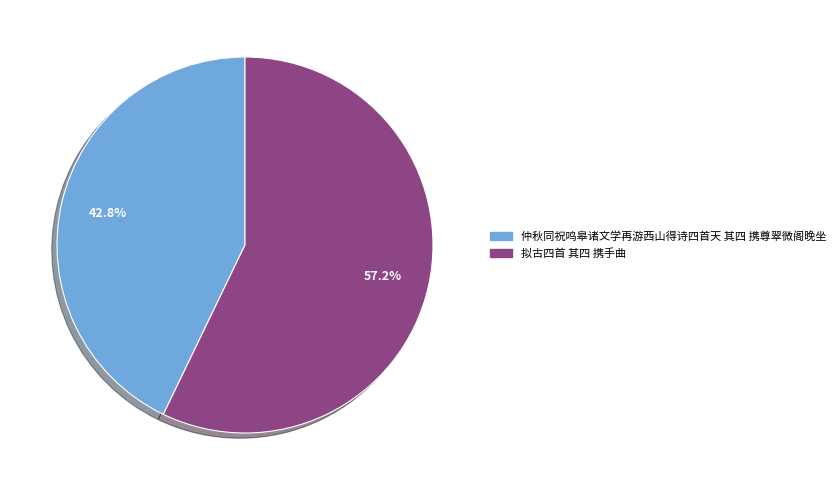

Between 仲秋同祝鸣皋诸文学再游西山得诗四首天 其四 携尊翠微阁晚坐 and 拟古四首 其四 携手曲, which is larger?

拟古四首 其四 携手曲